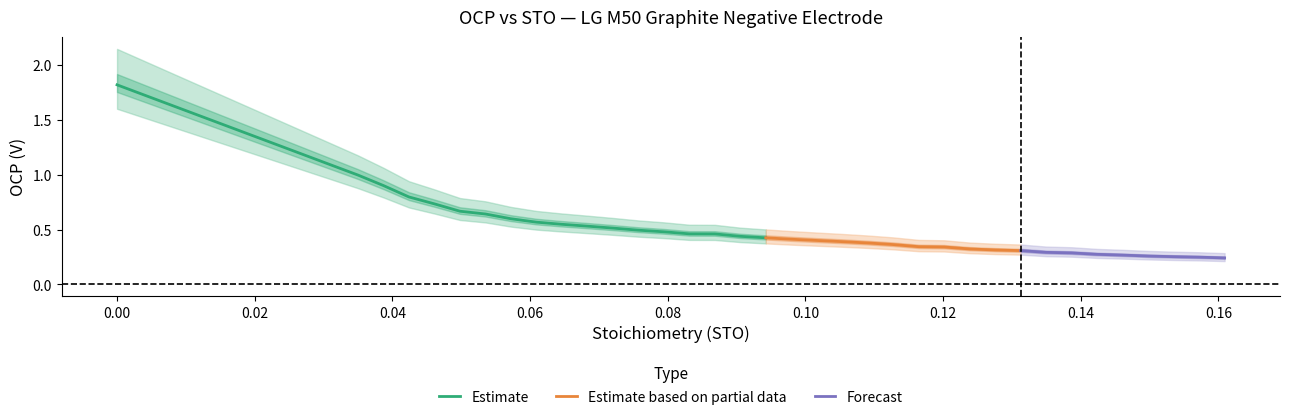

Reading right to left, extract all data points from this chart.

sto: 36=0.2	35=0.2	34=0.2	33=0.1	32=0.1	31=0.1	30=0.1	29=0.1	28=0.1	27=0.1	26=0.1	25=0.1	24=0.1	23=0.1	22=0.1	21=0.1	20=0.1	19=0.1	18=0.1	17=0.1	16=0.1	15=0.1	14=0.1	13=0.1	12=0.1	11=0.1	10=0.1	9=0.1	8=0.1	7=0.1	6=0.0	5=0.0	4=0.0	3=0.0	2=0.0	ocp=0.0	sto=0.0
ocp: 36=0.2	35=0.2	34=0.3	33=0.3	32=0.3	31=0.3	30=0.3	29=0.3	28=0.3	27=0.3	26=0.3	25=0.3	24=0.3	23=0.4	22=0.4	21=0.4	20=0.4	19=0.4	18=0.4	17=0.4	16=0.5	15=0.5	14=0.5	13=0.5	12=0.5	11=0.5	10=0.5	9=0.6	8=0.6	7=0.6	6=0.7	5=0.7	4=0.8	3=0.9	2=1.0	ocp=1.1	sto=1.8